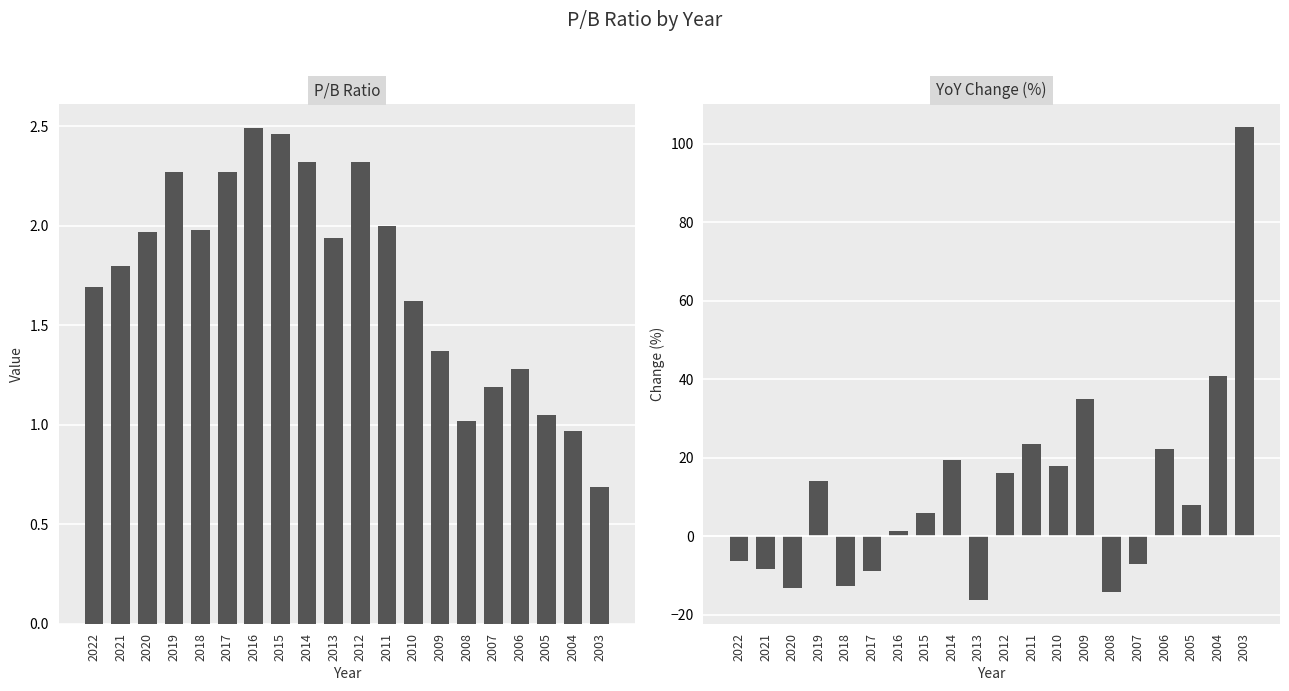

What is the total value across all series at 2006?

23.5